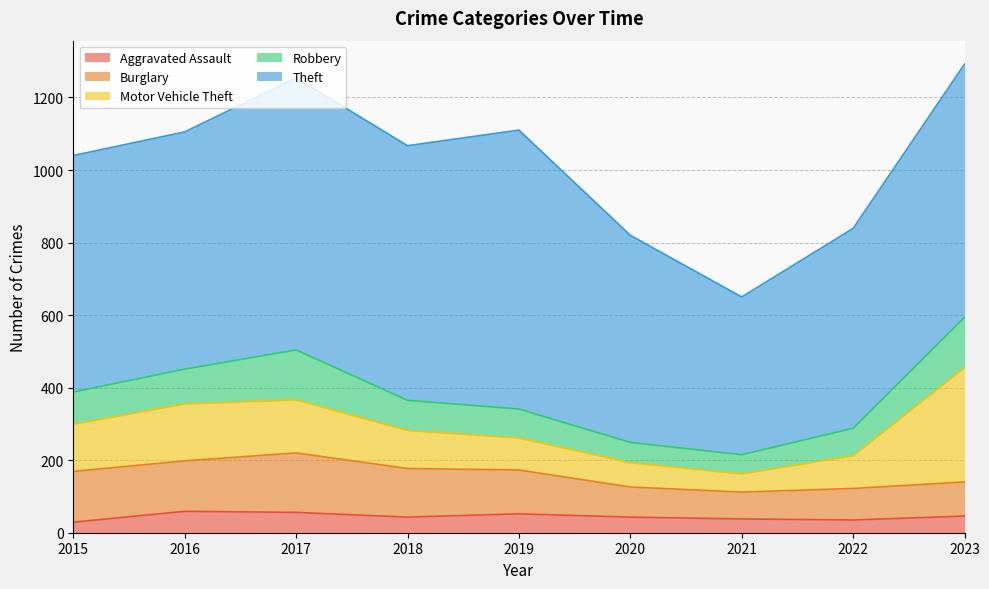

True or false: Theft and Aggravated Assault cross at least once.

False